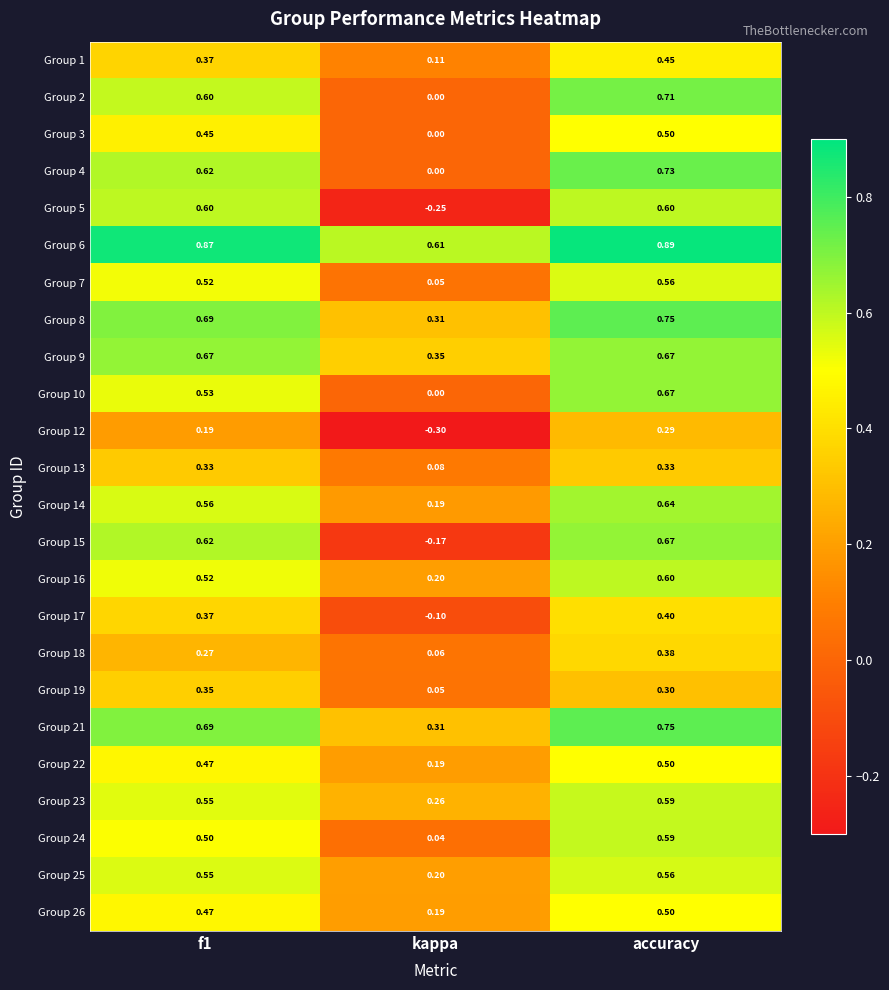

Which label corresponds to the largest value in the chart?

accuracy